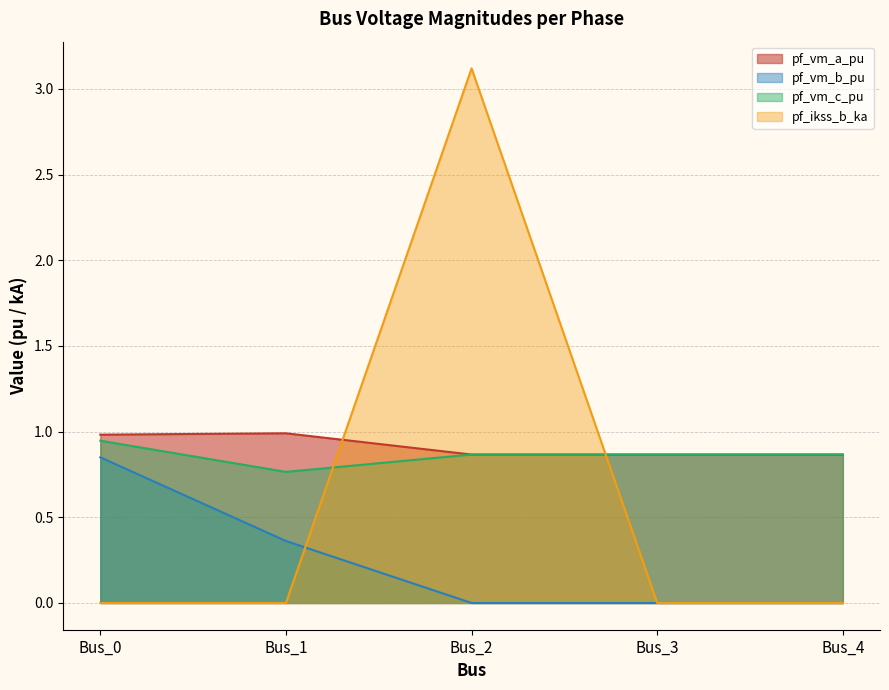

At which category does the chart reach its minimum across all series?

Bus_2